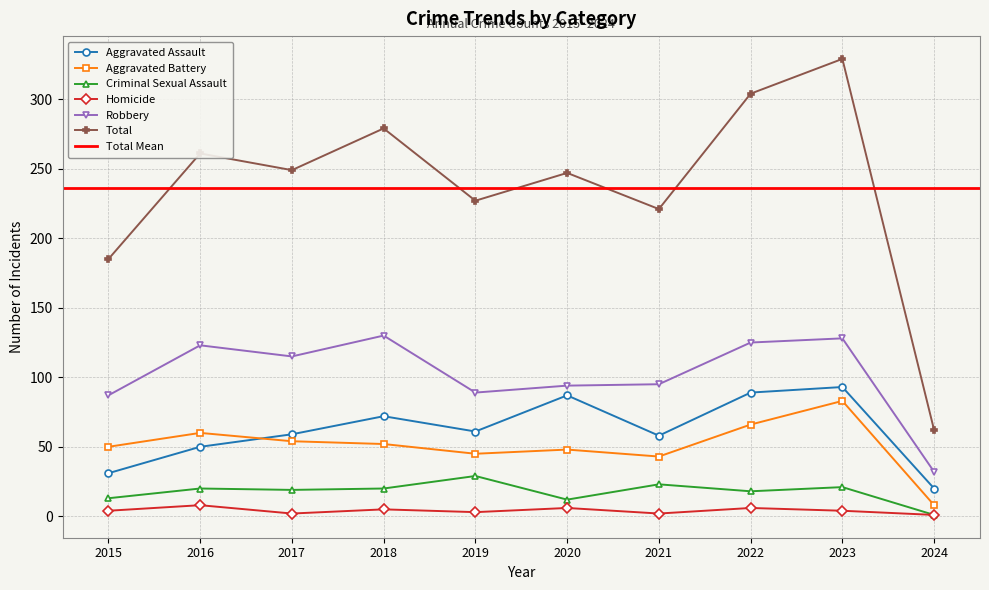

What is the highest value of the Criminal Sexual Assault series?

29